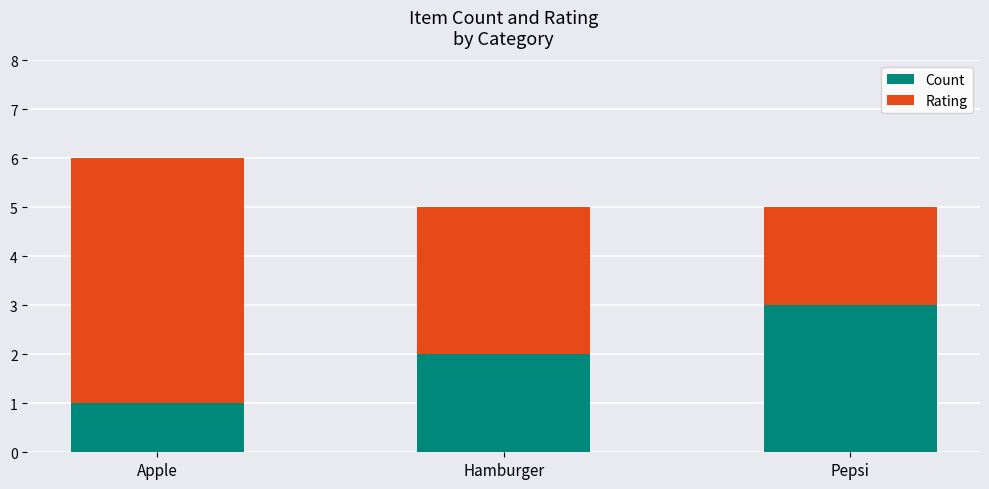

At which category is the sum across all series the highest?

Apple